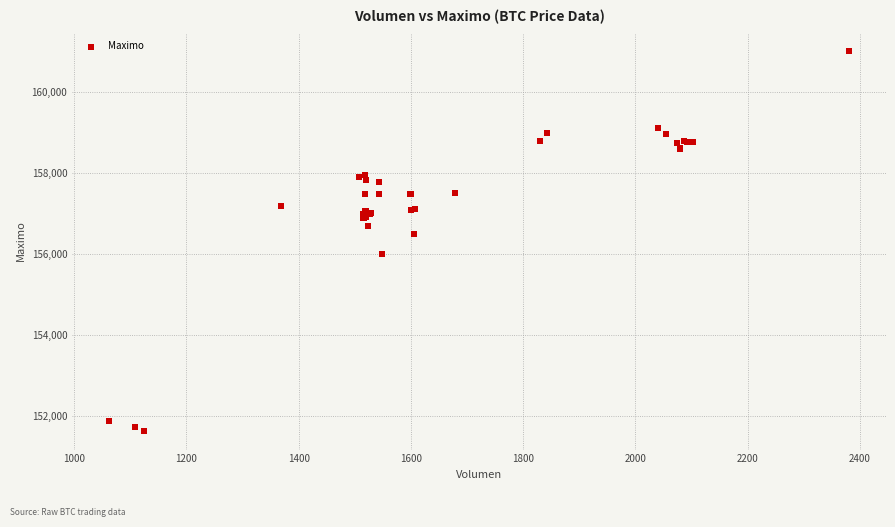

What Y value in the scatter plot is closest to 156316?

156500